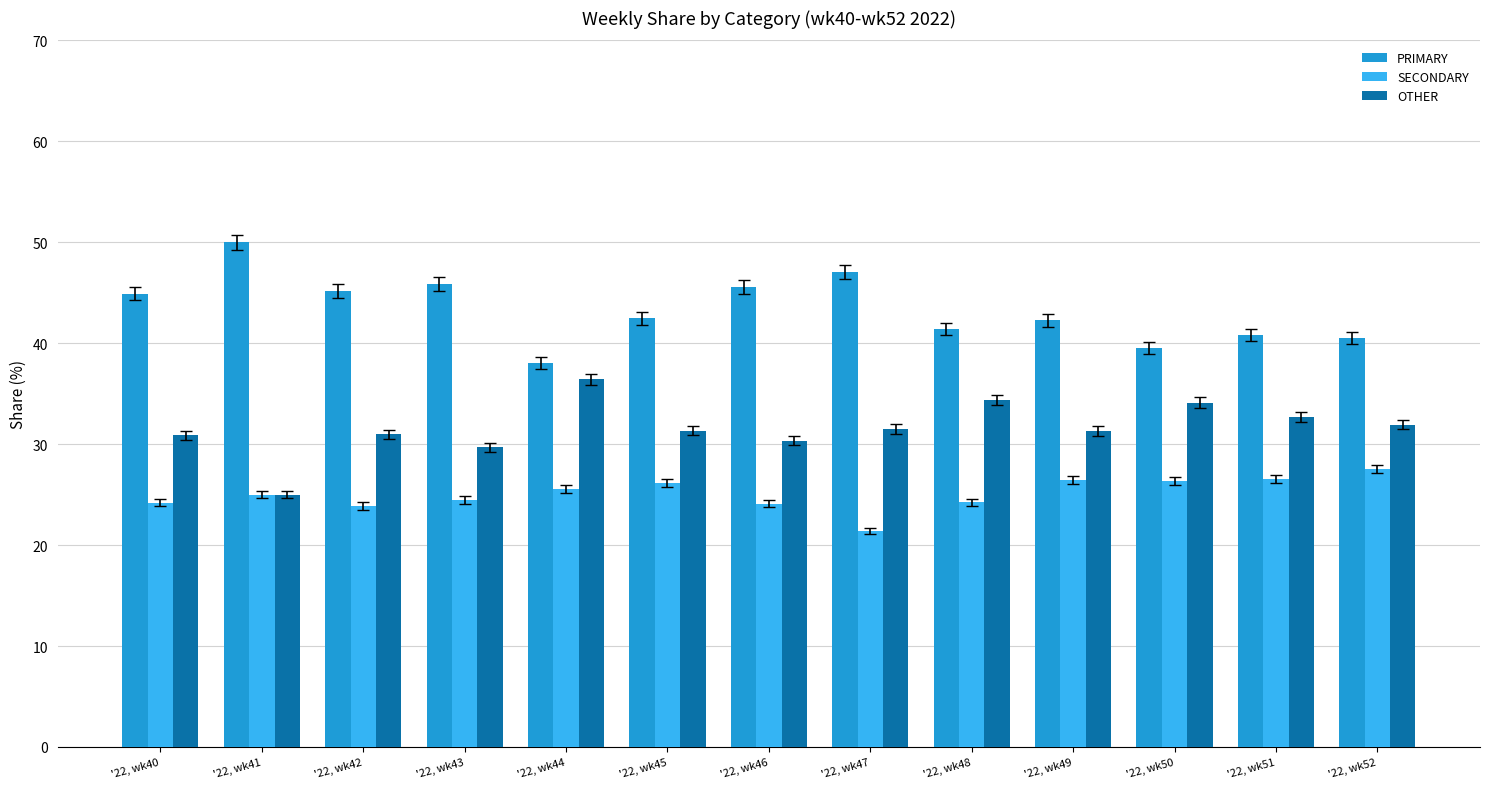

What is the sum of the PRIMARY values at '22, wk49 and '22, wk50?

81.8